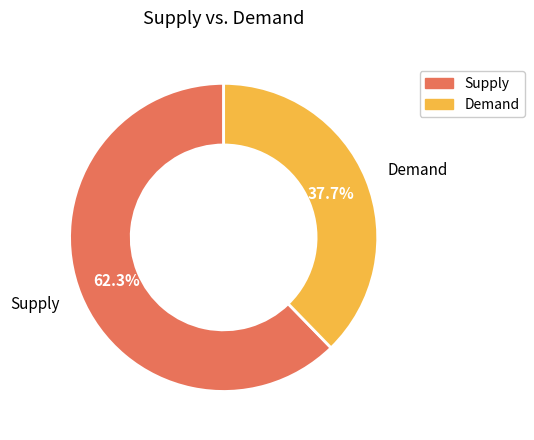

Does any single category account for the majority?

Yes